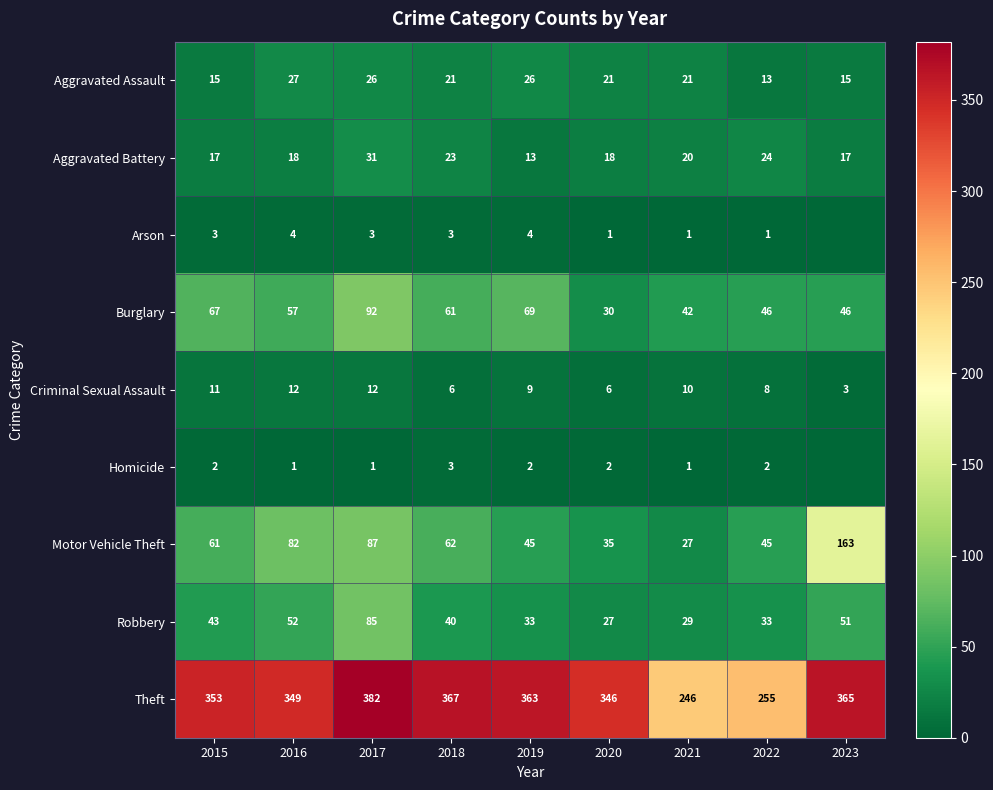

What is the difference between the maximum and minimum values in the Aggravated Battery series?

18